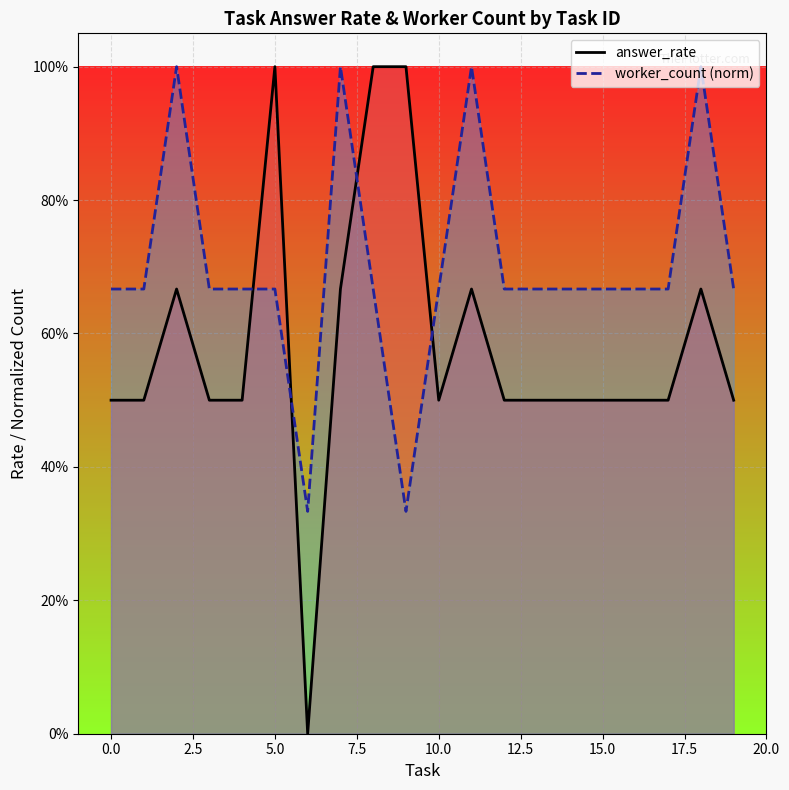

List the series in order of their peak value, lowest first.

answer_rate, worker_count (norm)